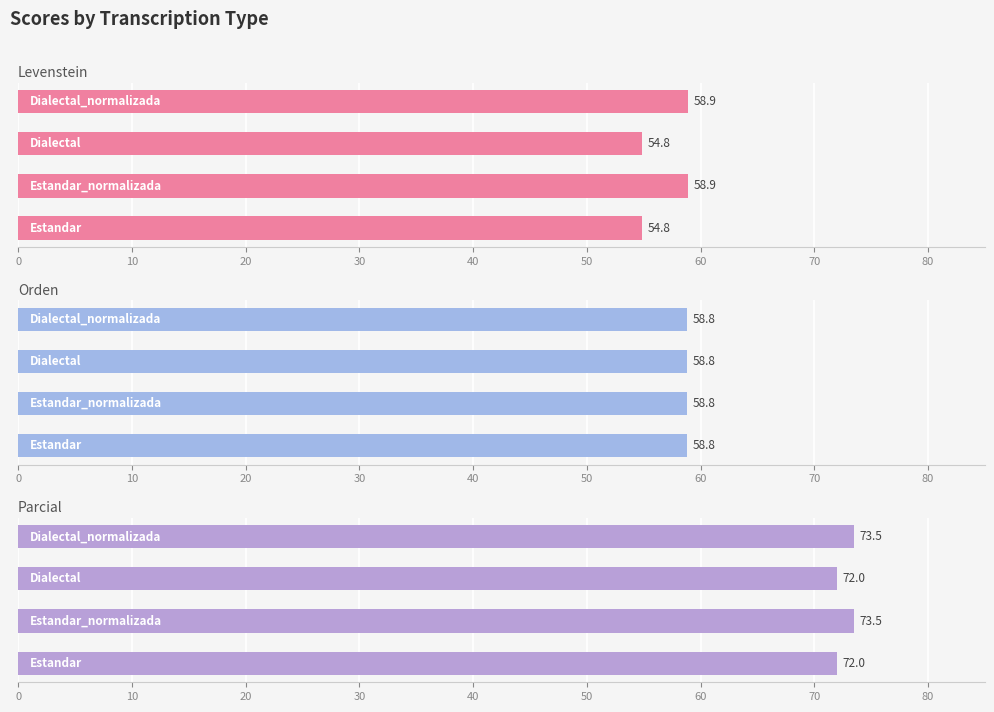

List the series in order of their peak value, lowest first.

Orden, Levenstein, Parcial